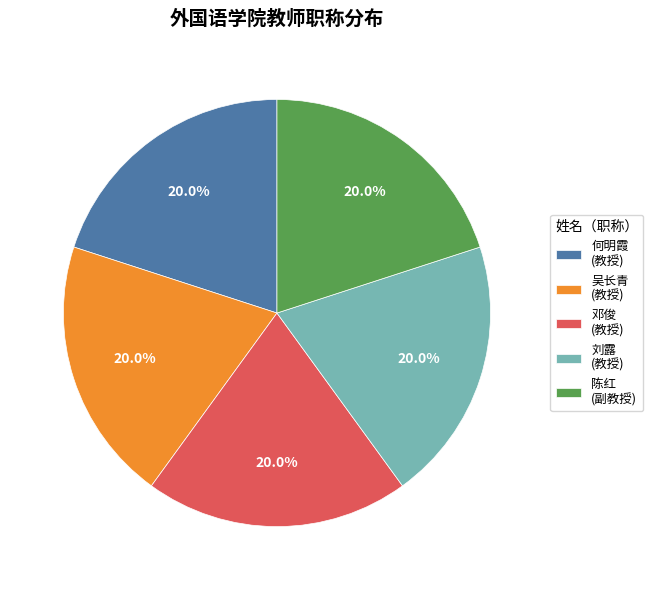

Approximately how many times larger is the value at 刘露 (教授) compared to 何明霞 (教授)?

1.0